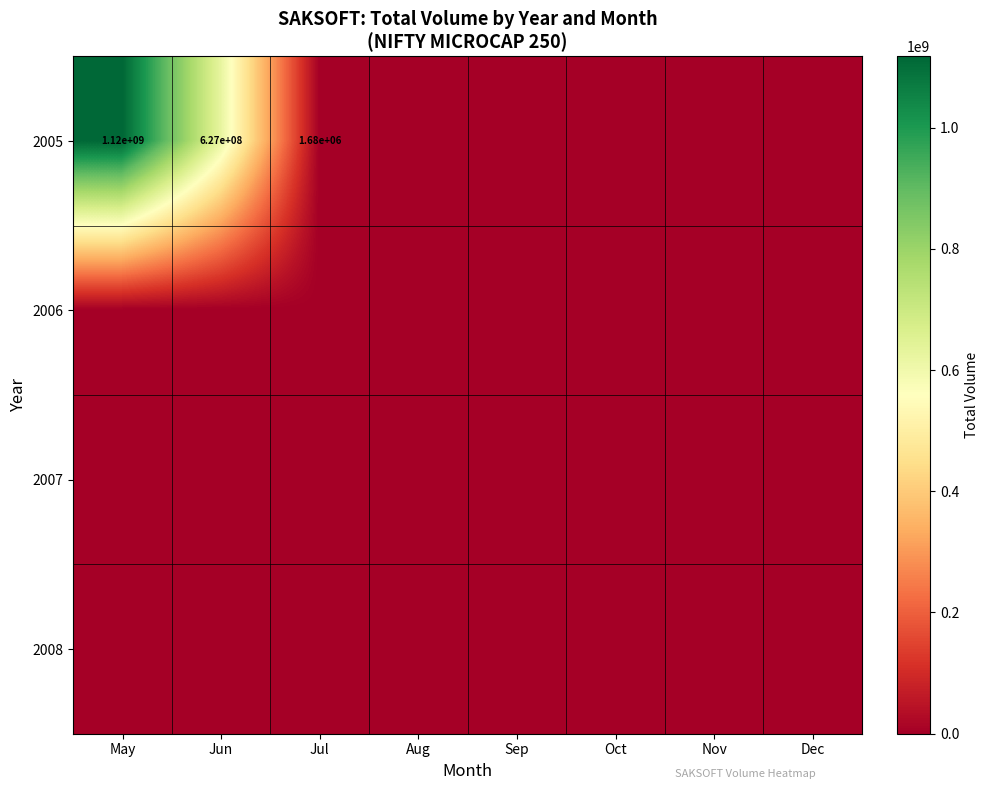

How many data points does each series have?

8